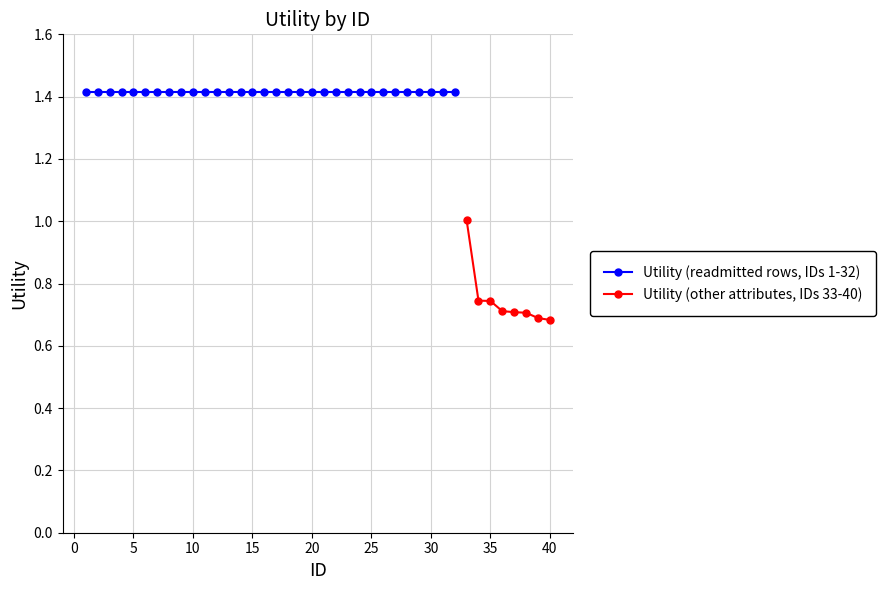

The value of Utility (other attributes, IDs 33-40) at 40 is 0.5. True or false?

False